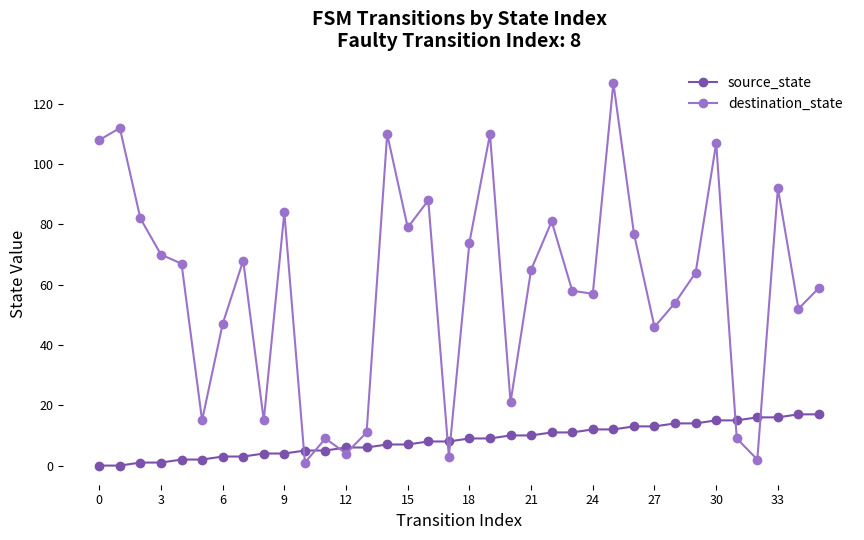

Which series has the largest range (max minus min)?

destination_state